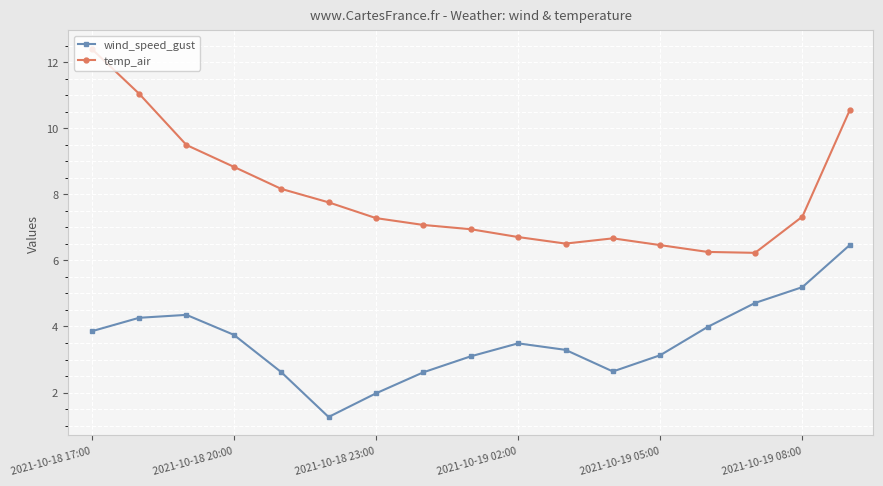

What is the minimum value for temp_air?

6.2